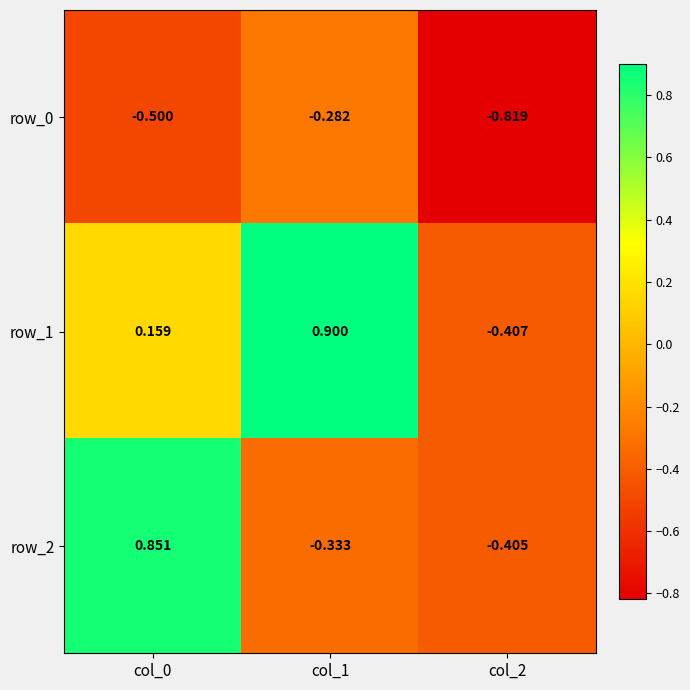

How many values in the row_2 series exceed 0?

1